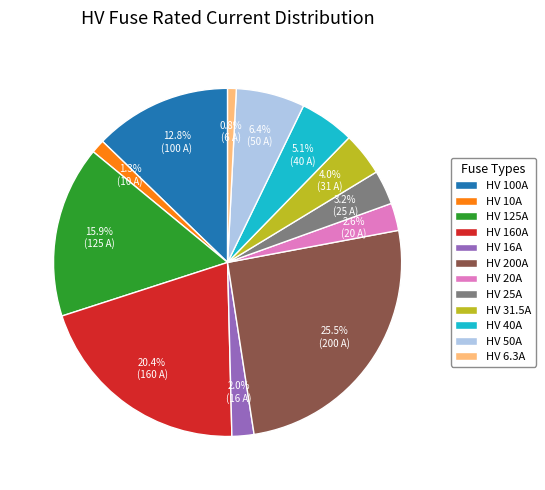

Approximately how many times larger is the value at HV 16A compared to HV 200A?

0.1